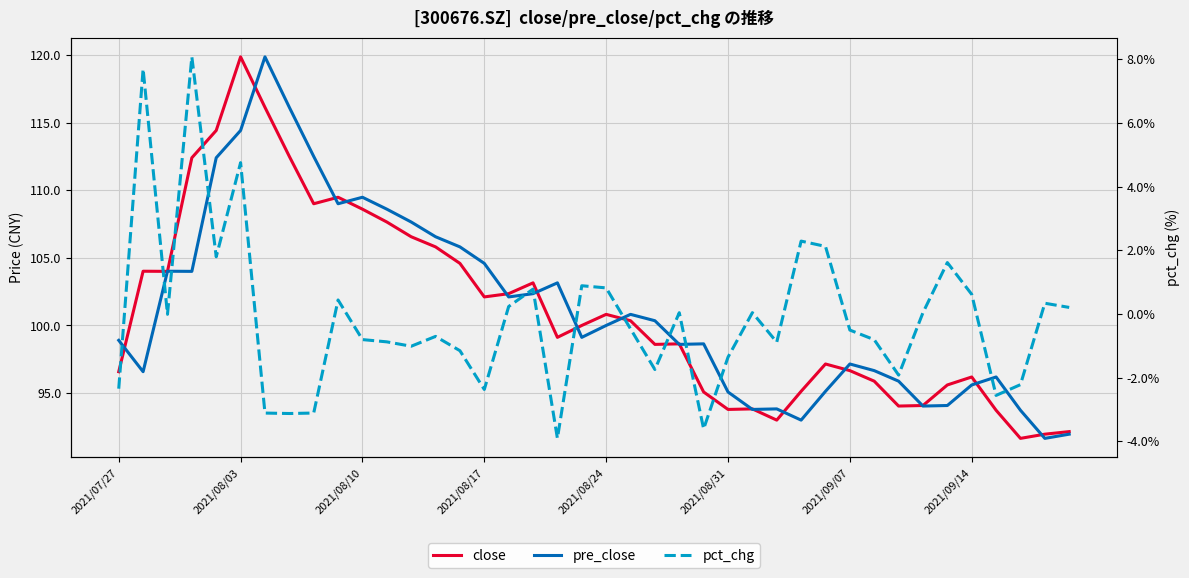

Is the value of pre_close at 16 greater than the value of close at 13?

No